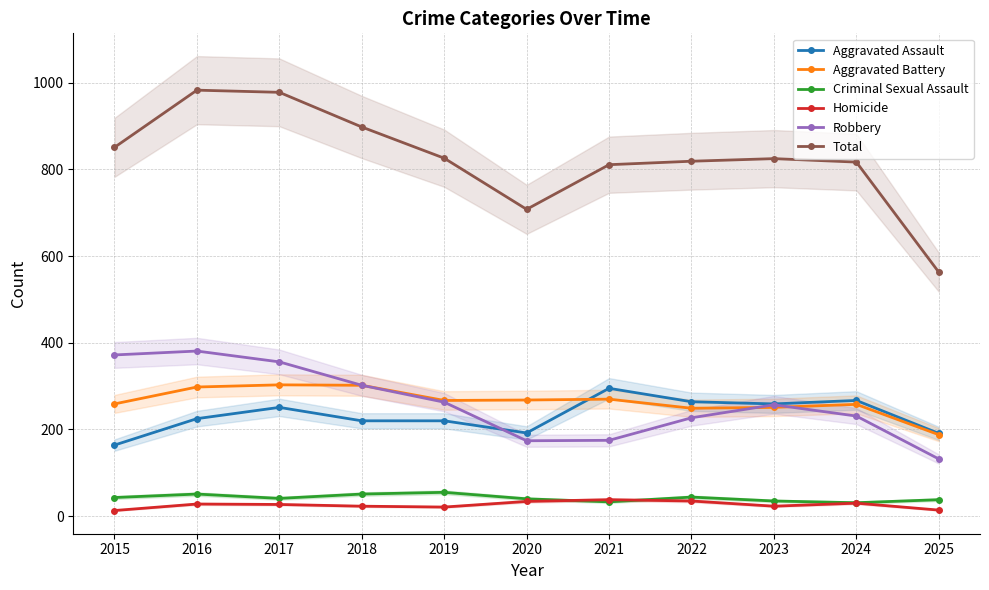

How many data points in Criminal Sexual Assault are above 41?

5